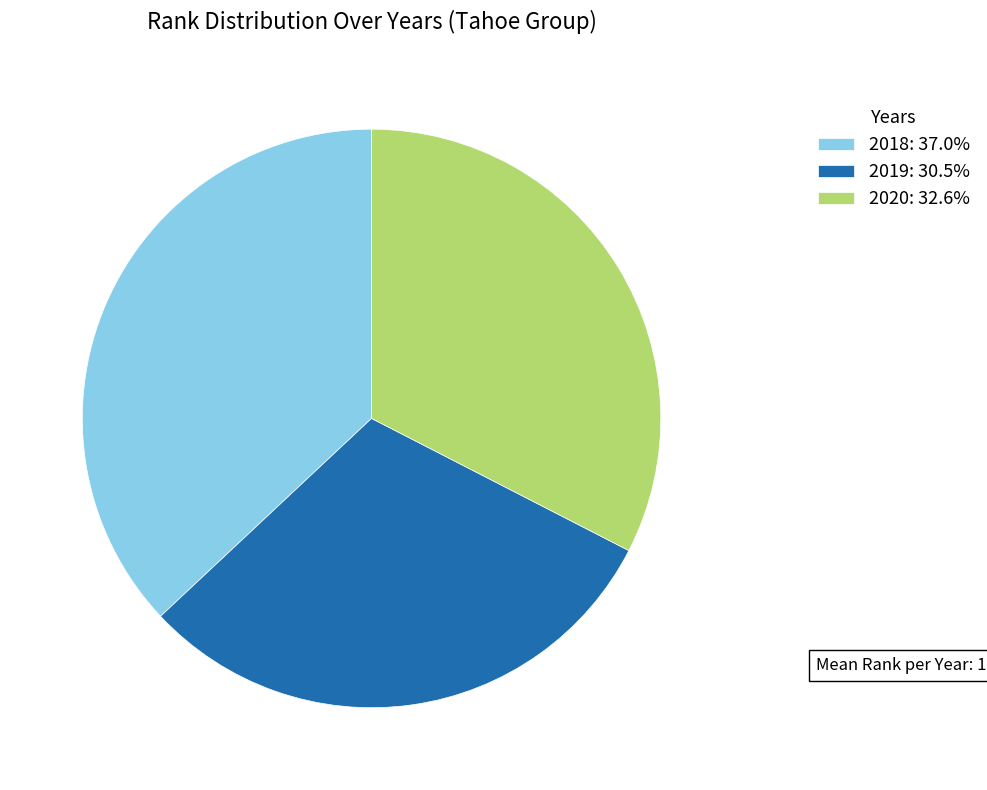

Combined, do 2019: 30.5% and 2018: 37.0% account for over 50%?

Yes